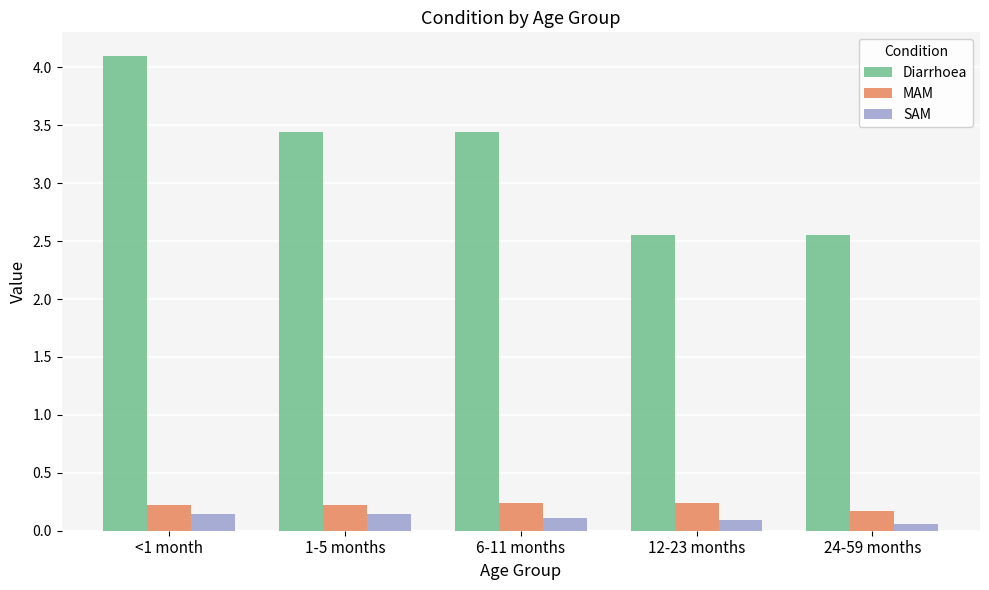

Does the chart contain stacked bars?

No